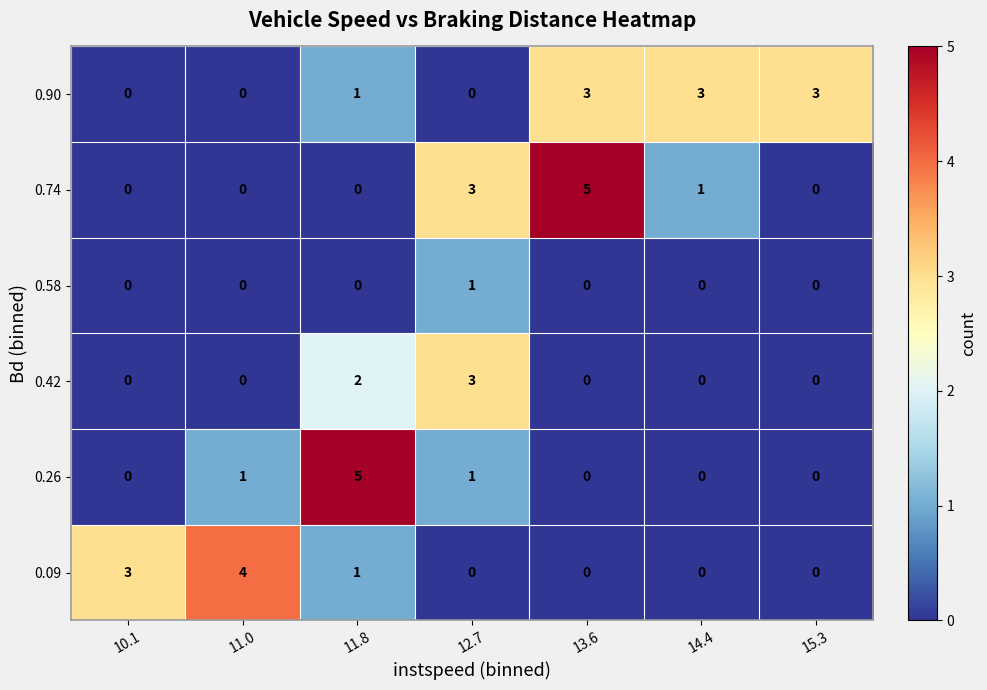

How many 0.90 values are between 0 and 3?

7